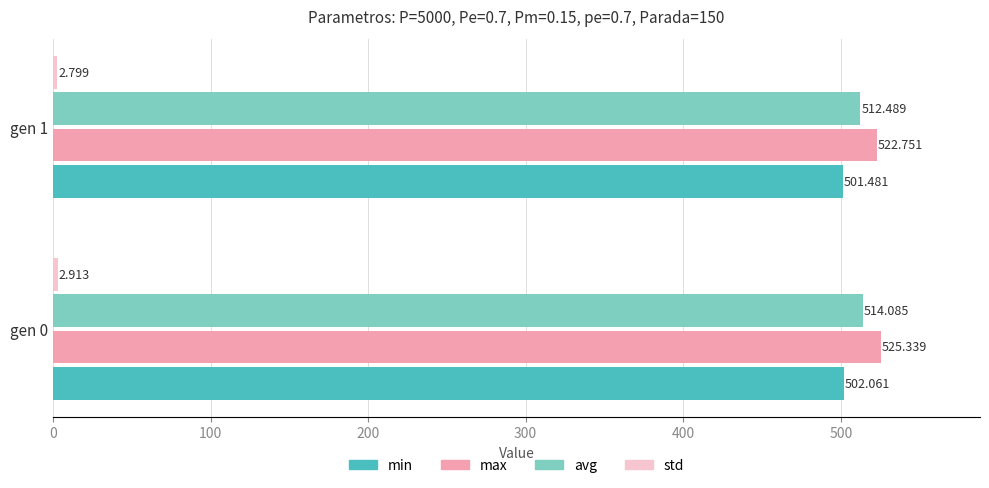

What is the smallest value displayed?

2.8